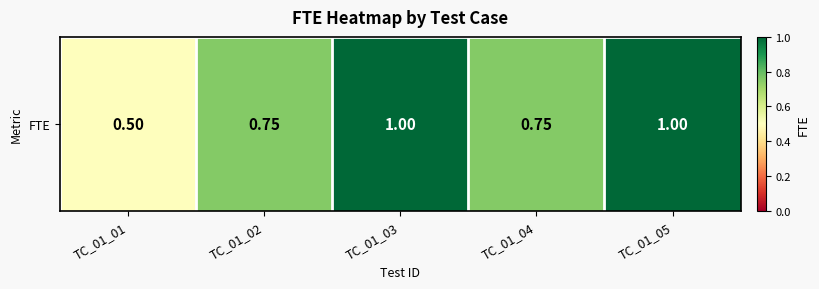

At which label is the value closest to 0?

TC_01_01